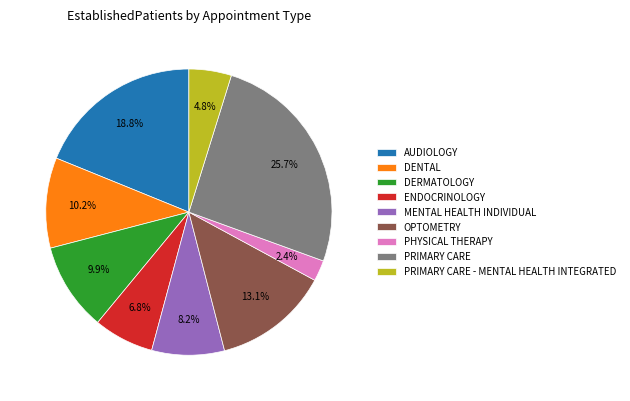

To the nearest percent, what is the combined percentage of OPTOMETRY and ENDOCRINOLOGY?

20%